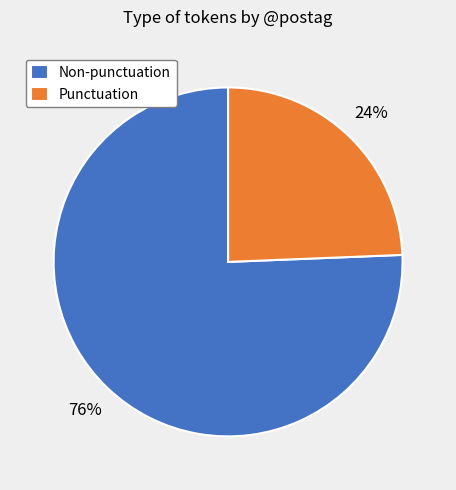

Combined, do Punctuation and Non-punctuation account for over 50%?

Yes